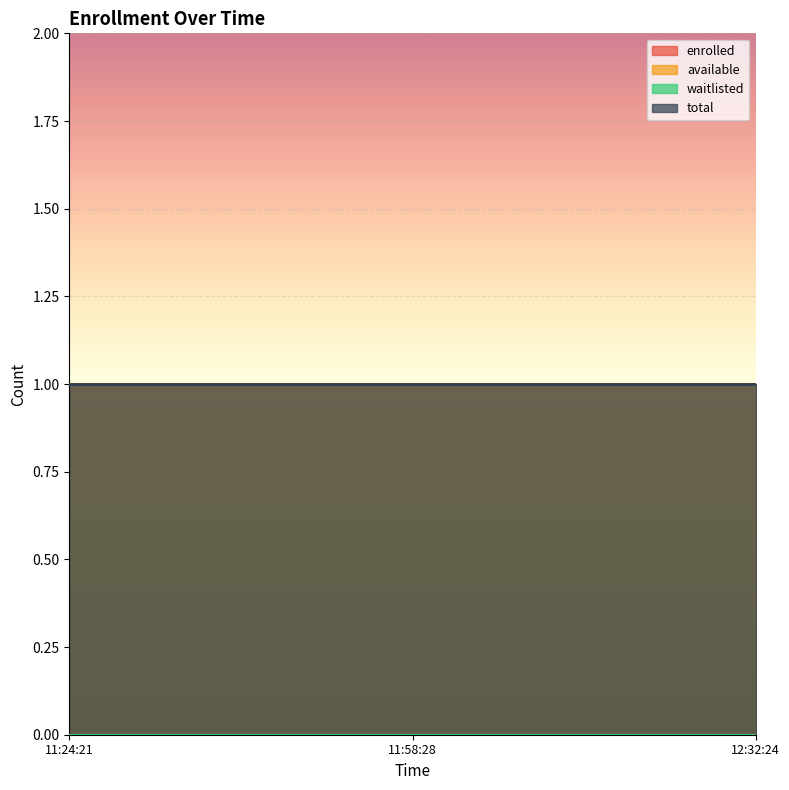

Which category has the lowest value across all series?

2025-01-31T11:24:21